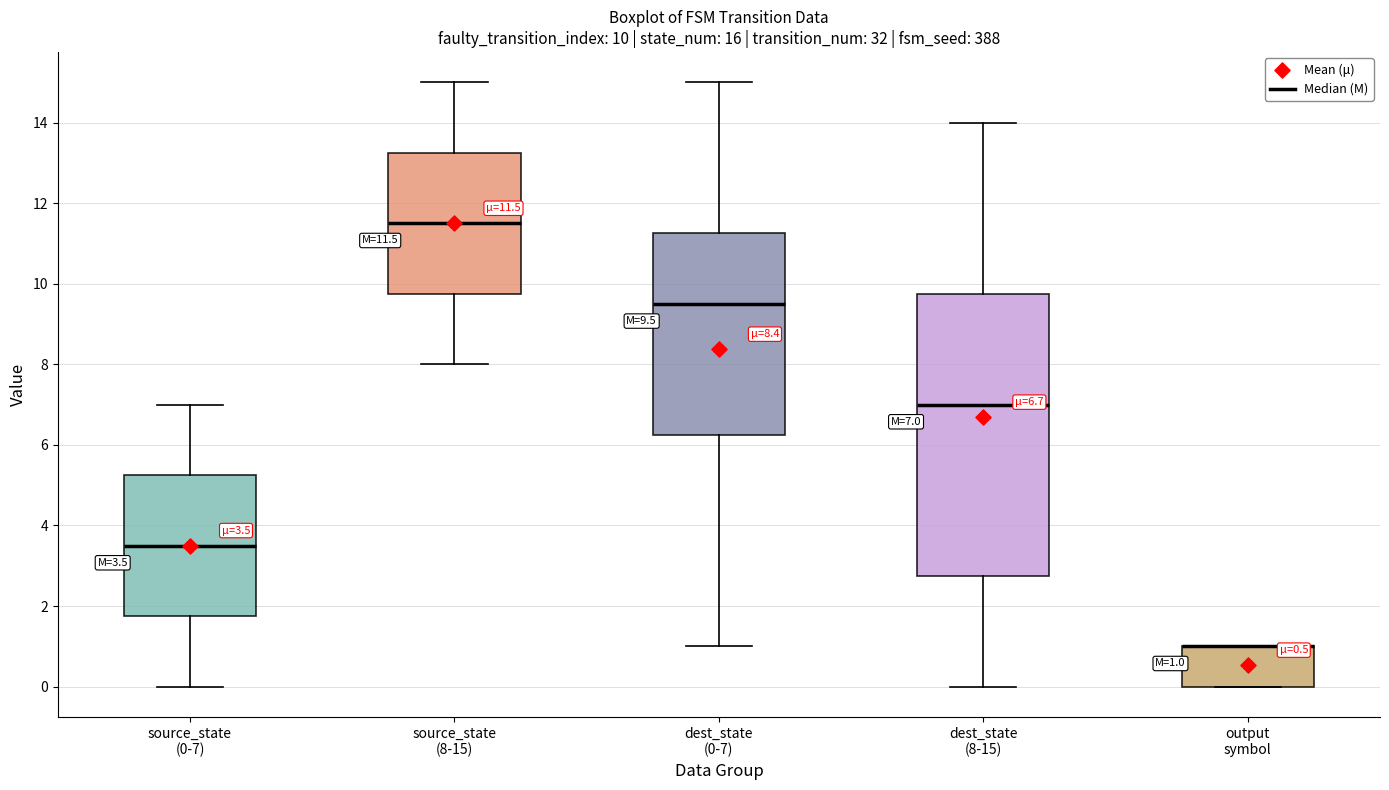

Which box is the tallest, from its lower edge to its upper edge?

dest_state (8-15)